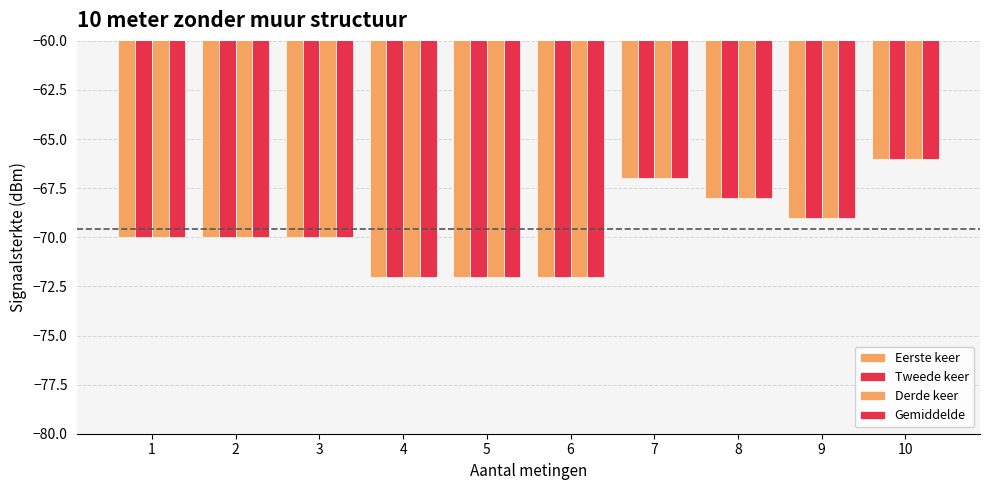

How many series are shown in this chart?

4